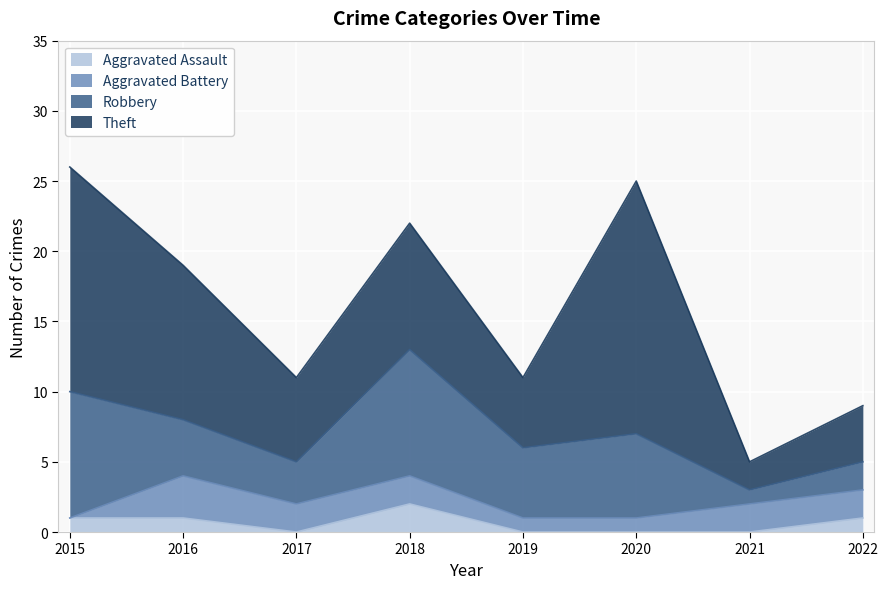

What is the lowest value of the Robbery series?

1